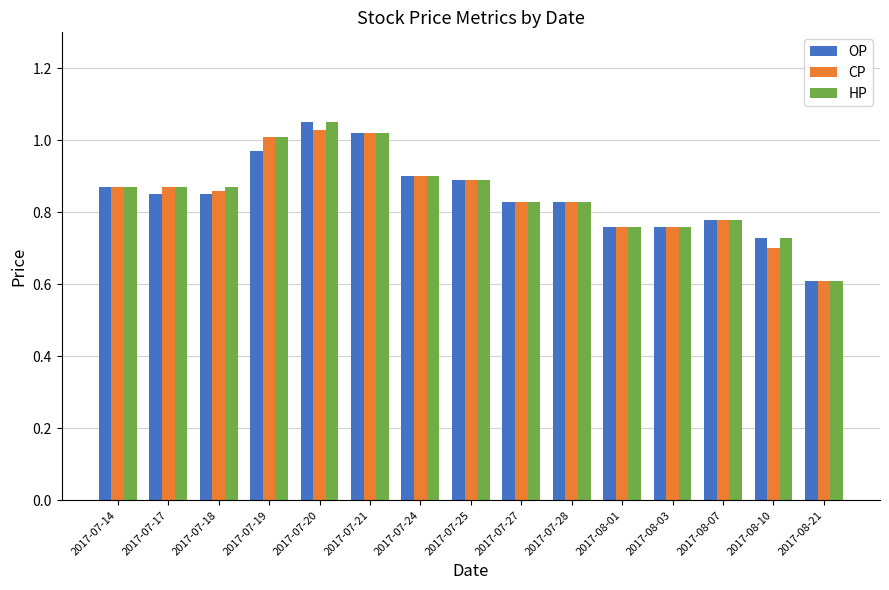

At how many categories does at least one series exceed 0?

15